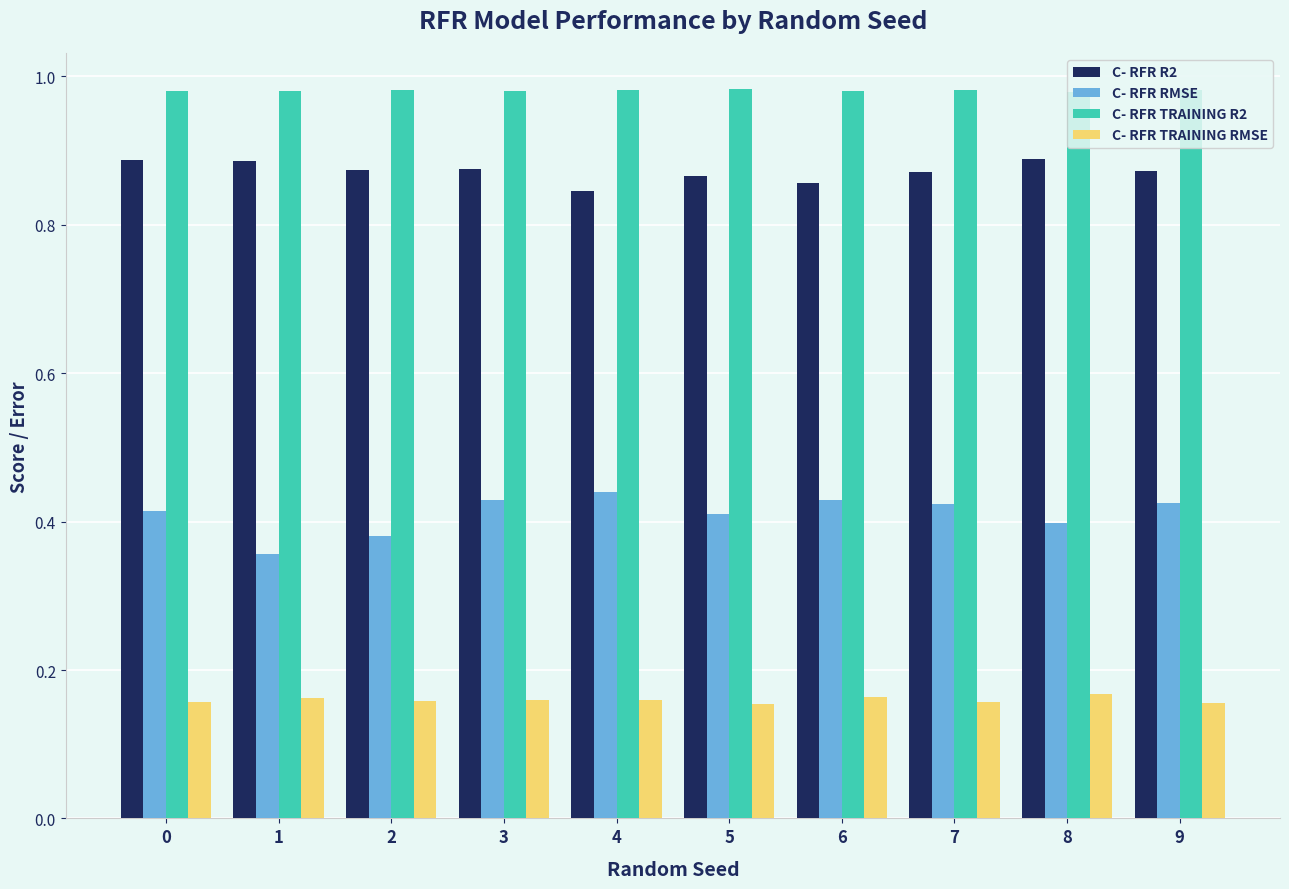

The C- RFR RMSE series shows 0.7 at 6. True or false?

False